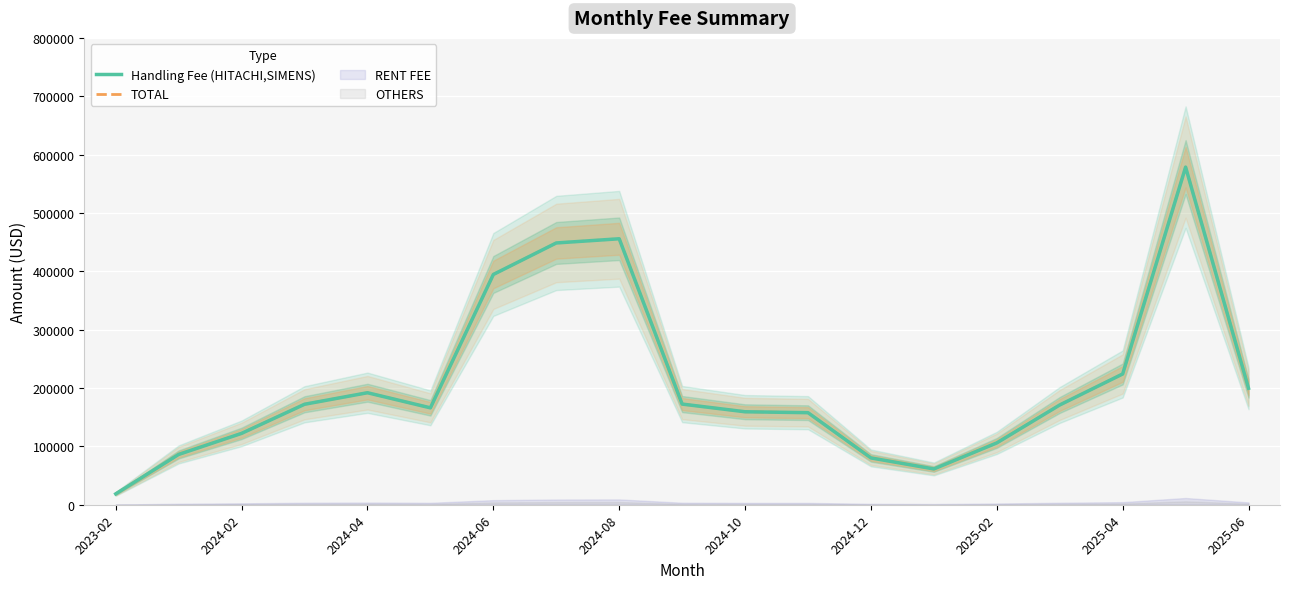

Between 2025-04 and 2025-06, which series saw the biggest shift?

Handling Fee (HITACHI,SIMENS)